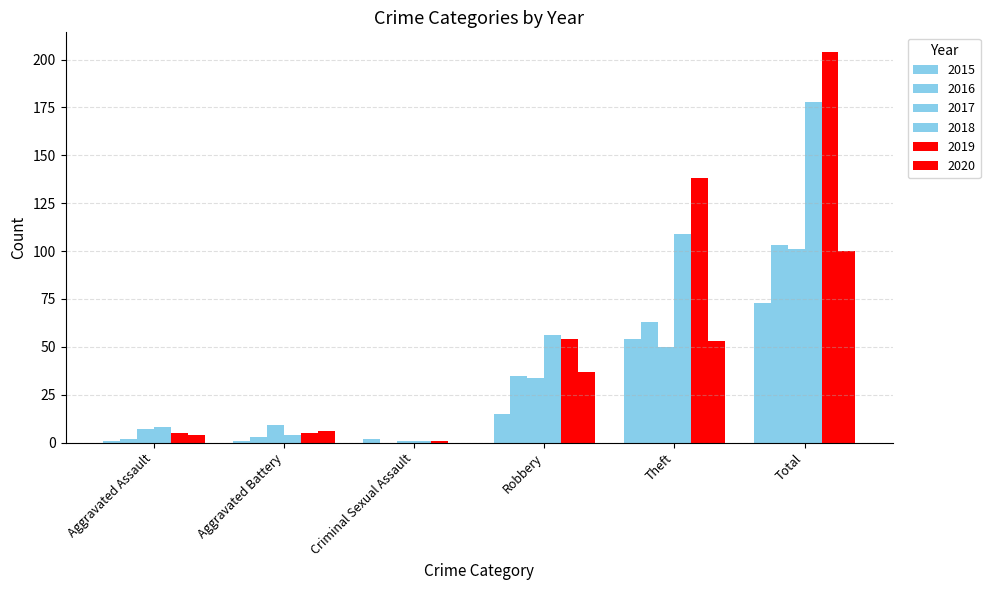

Are the bars horizontal?

No